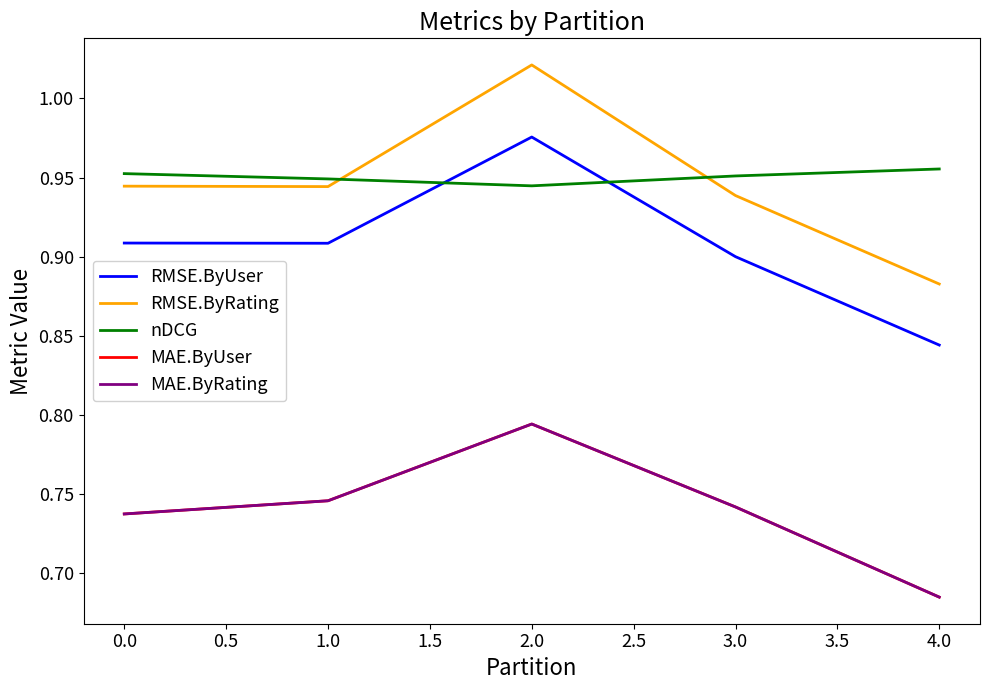

What is the greatest value displayed?

1.0